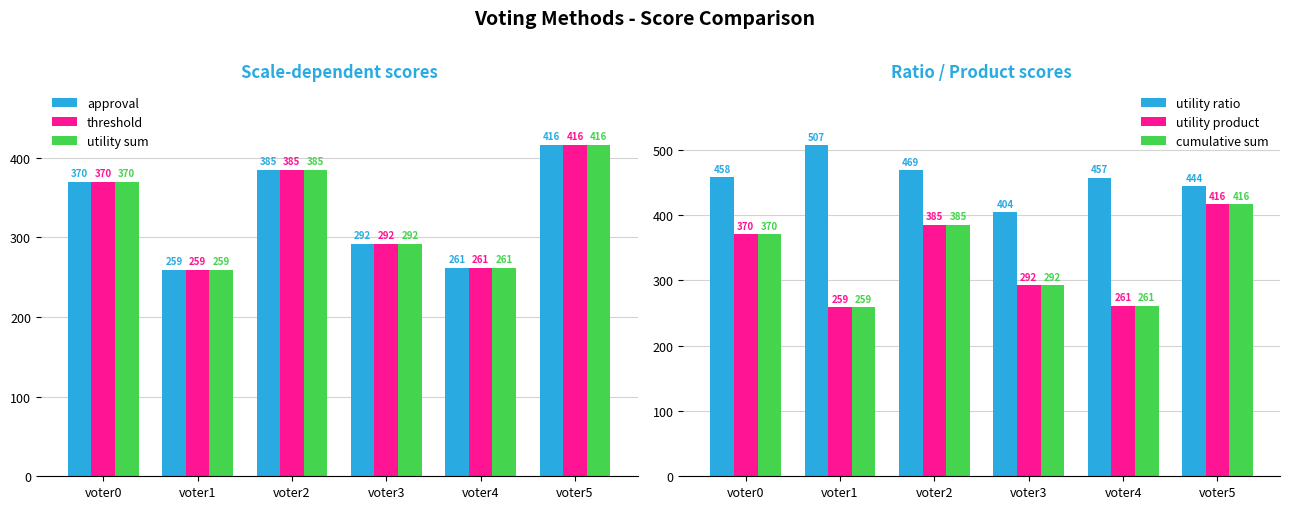

Is the value of utility sum at voter2 greater than the value of approval at voter5?

No